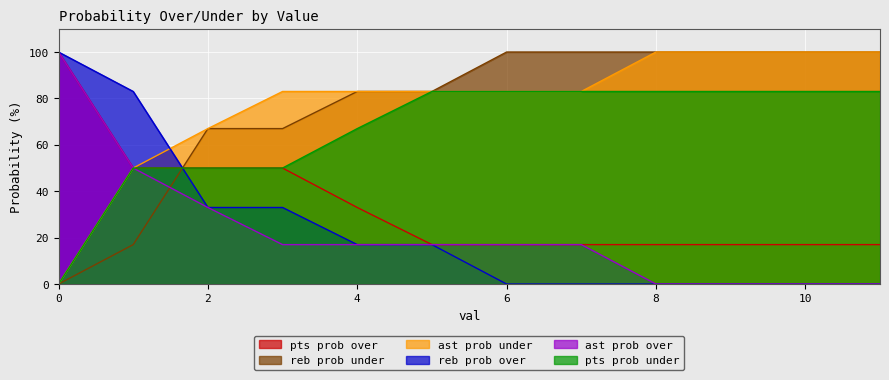

True or false: ast prob over has a value of 132 at 4.

False